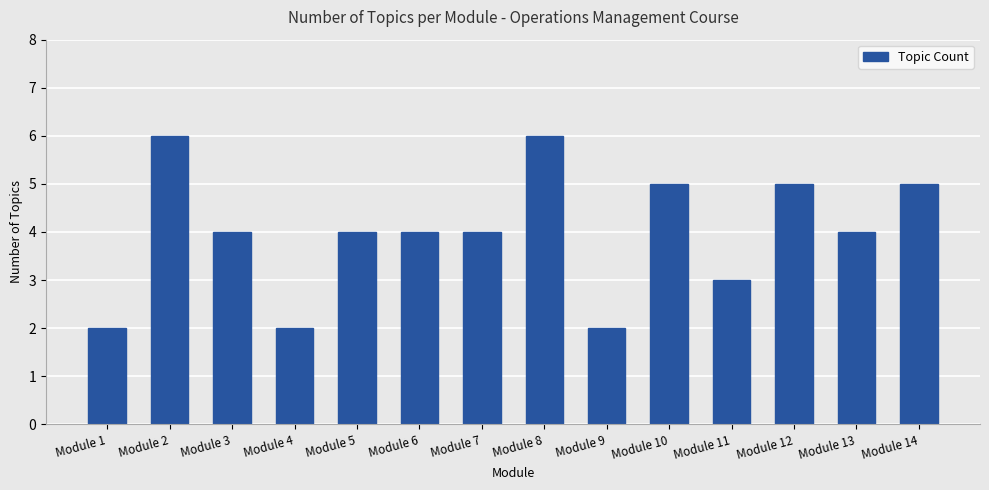

What is the greatest value displayed?

6